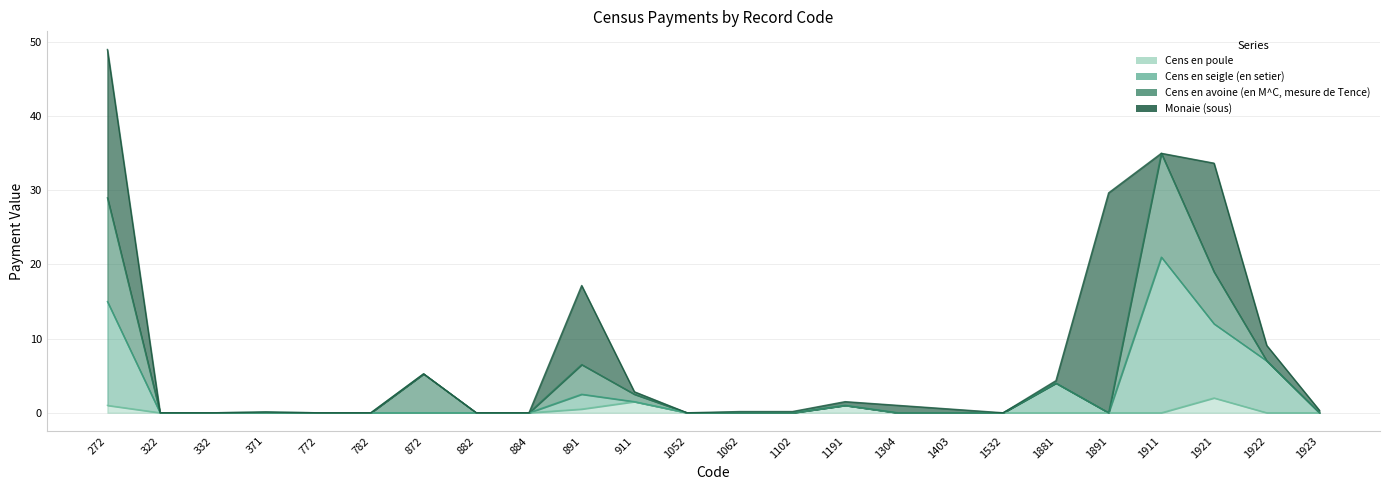

At which category is the sum across all series the highest?

1911